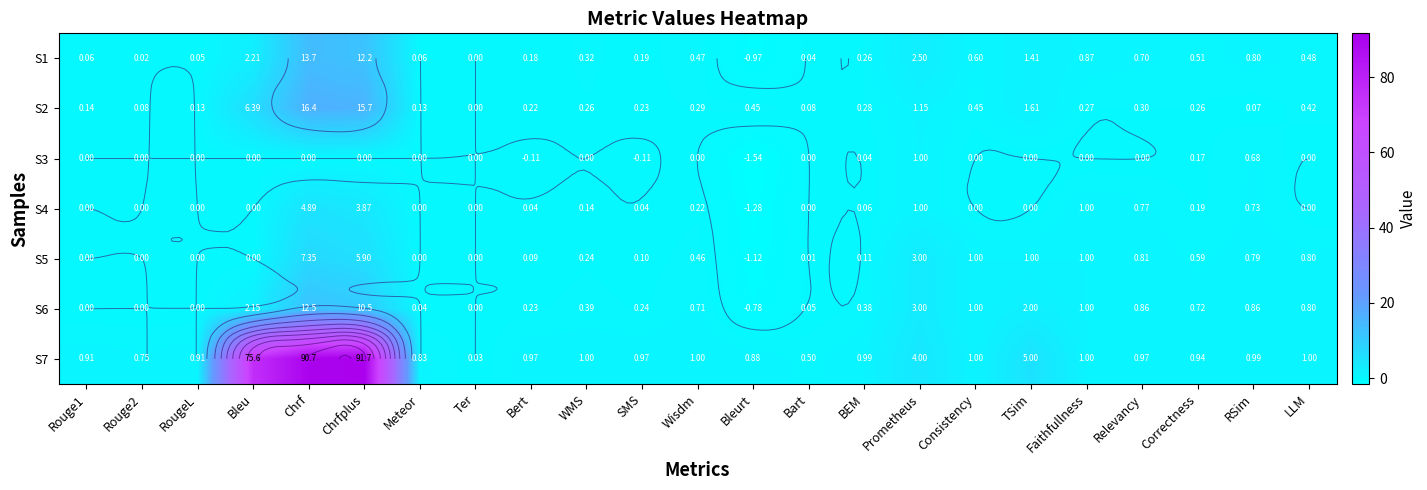

At Rouge2, list the series in order from smallest to largest.

S3, S4, S5, S6, S1, S2, S7